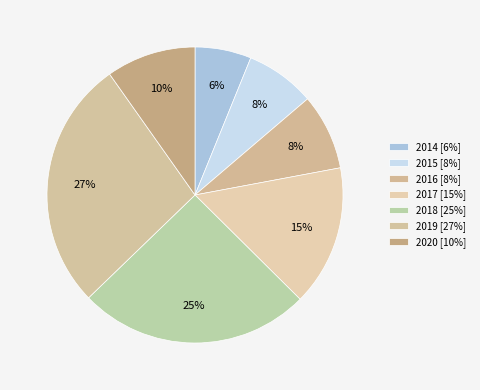

How many slices are in this pie chart?

7